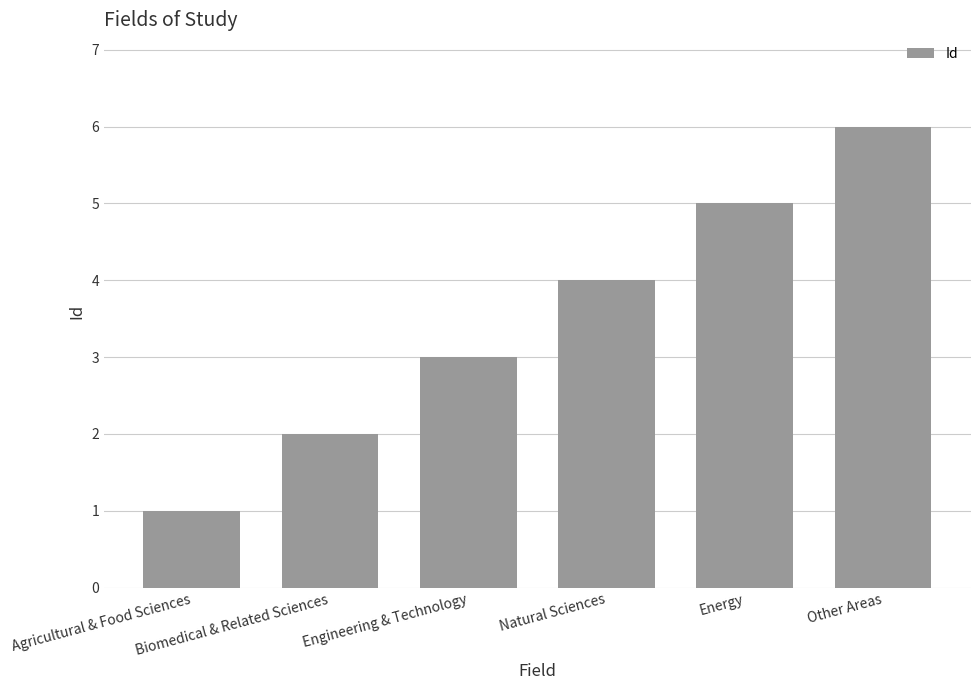

Which category has the lowest value across all series?

Agricultural & Food Sciences